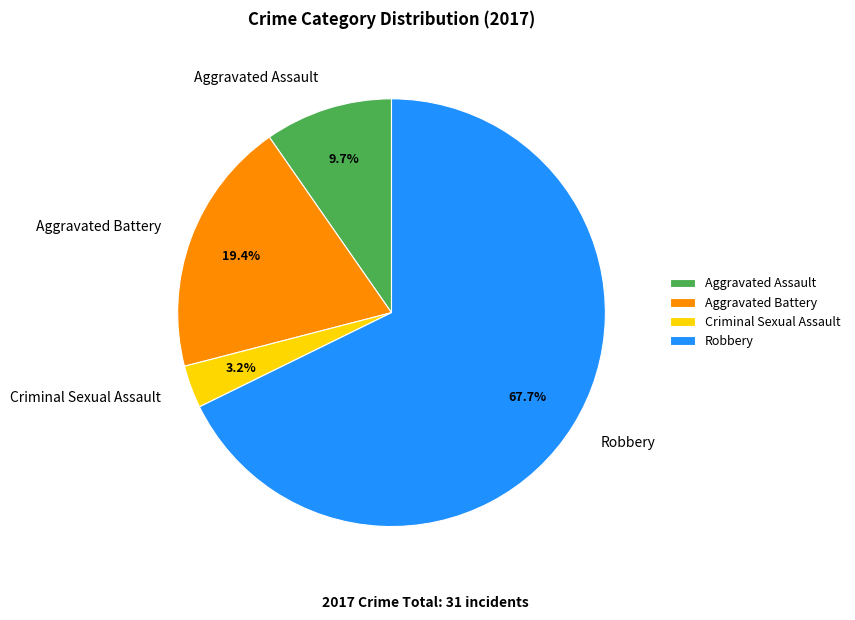

Which category accounts for the majority?

Robbery